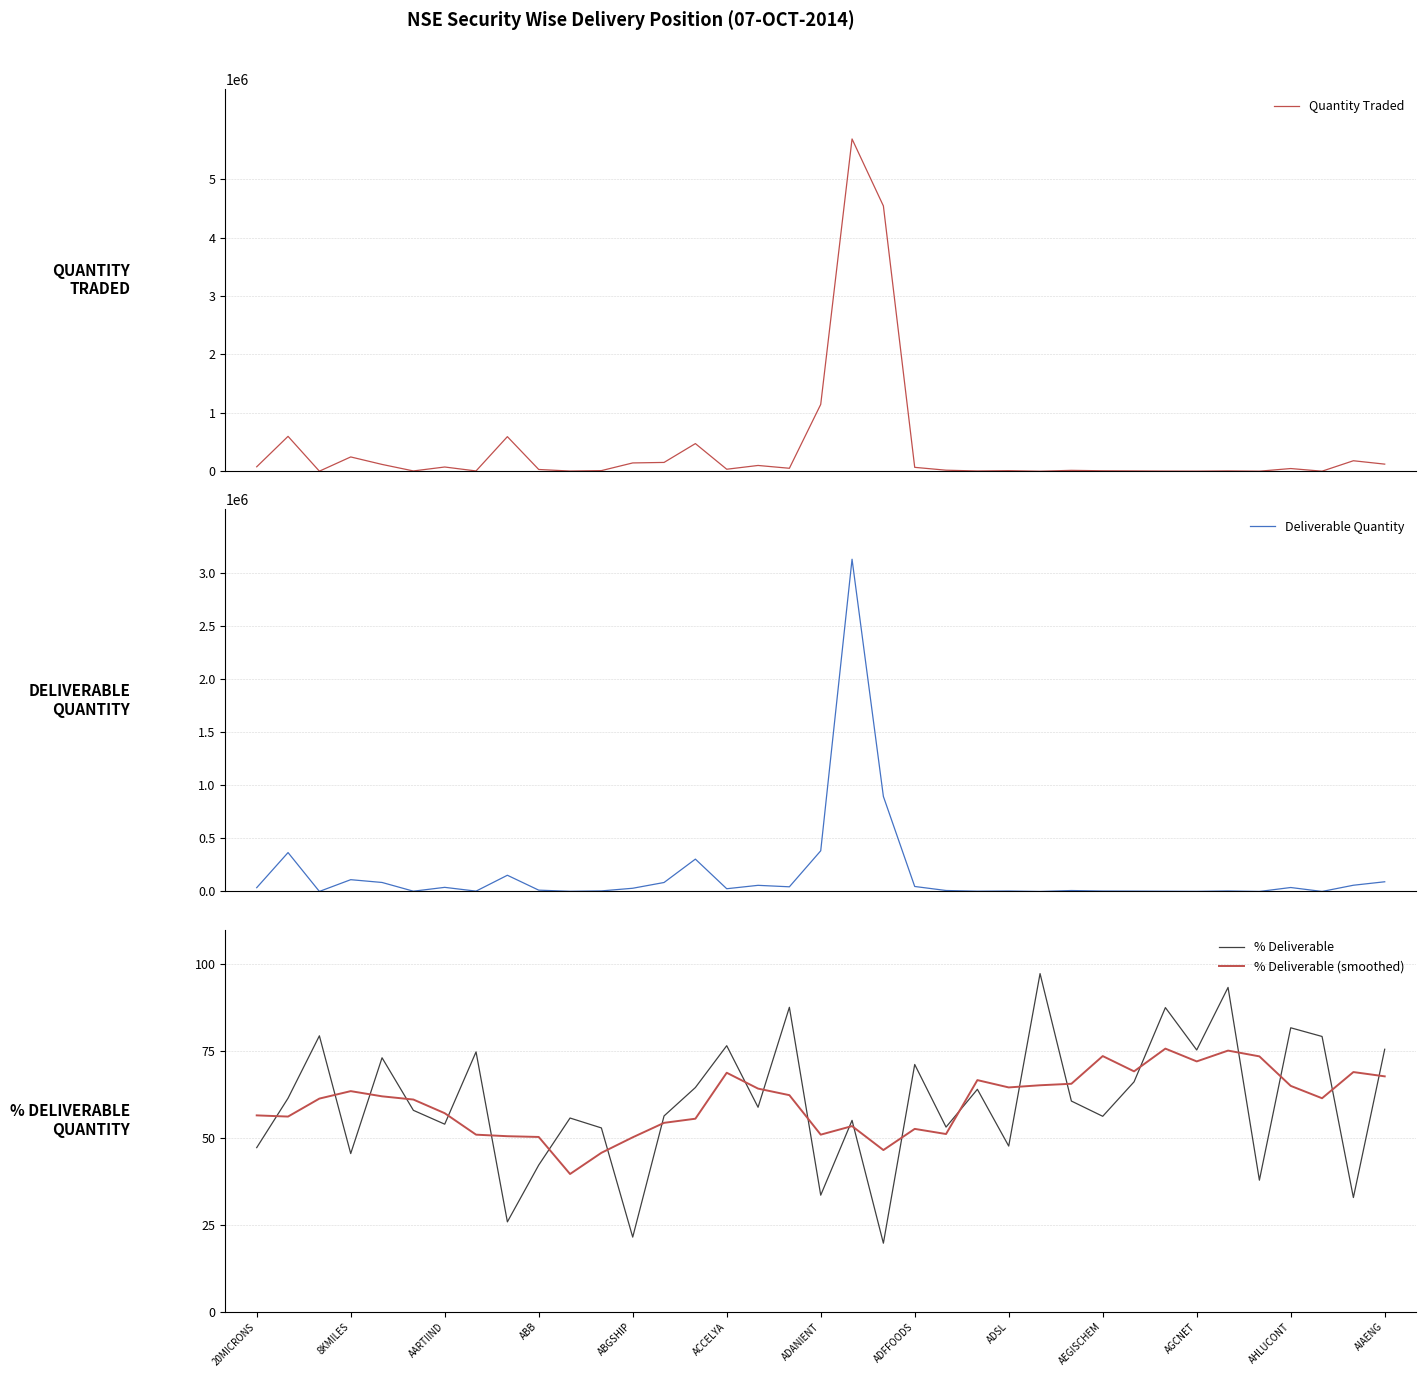

What are all the series names shown in the legend?

Quantity Traded, Deliverable Quantity, % Deliverable, % Deliverable (smoothed)